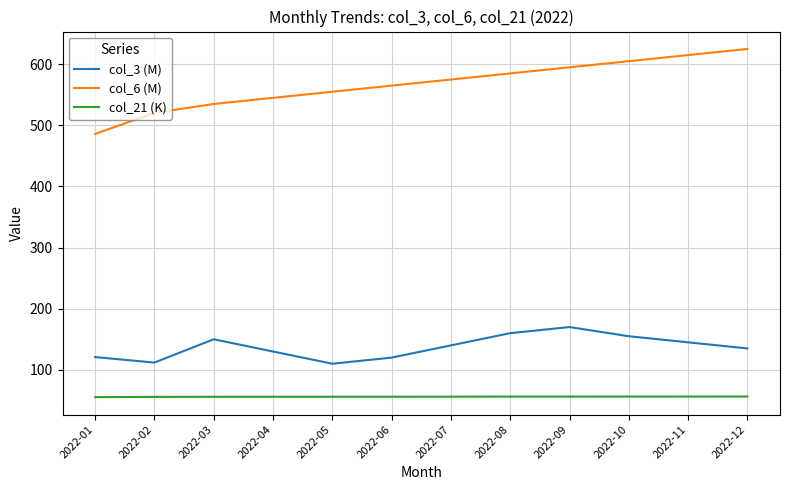

What is the minimum value for col_3 (M)?

110.0